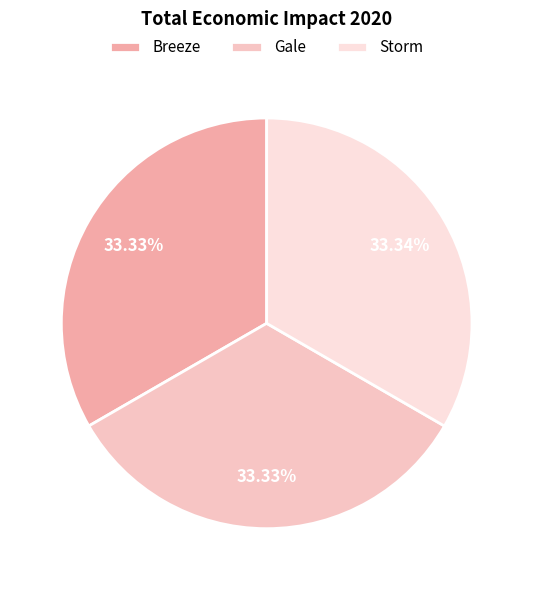

What percentage is NOT represented by Gale?

66.7%